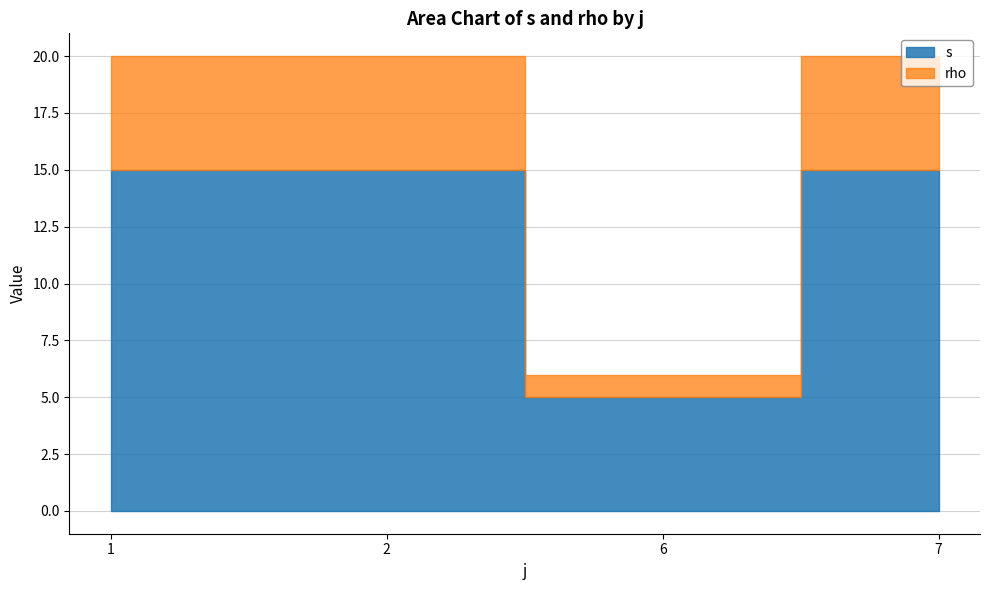

True or false: rho and s intersect in this chart.

False